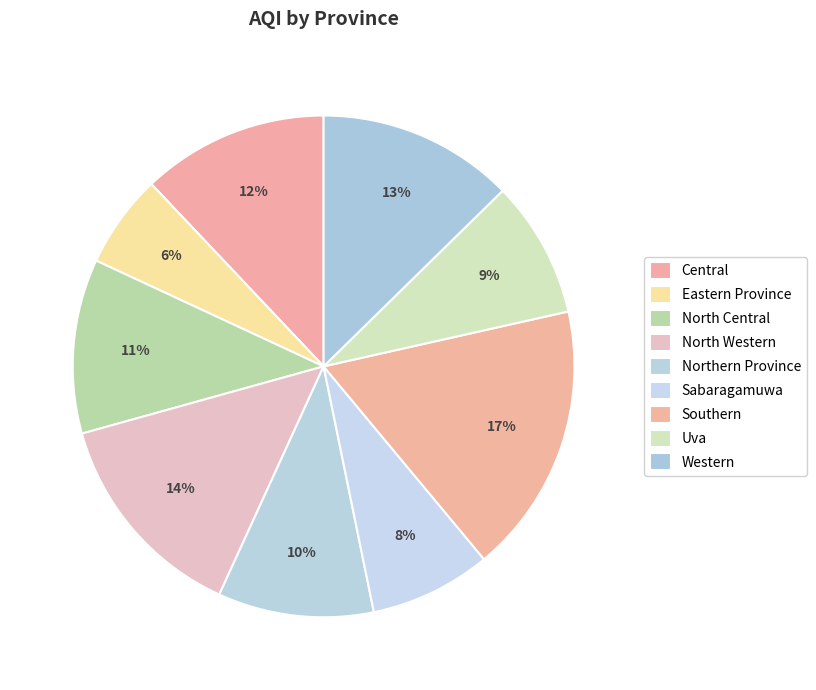

Which slice is the smallest?

Eastern Province